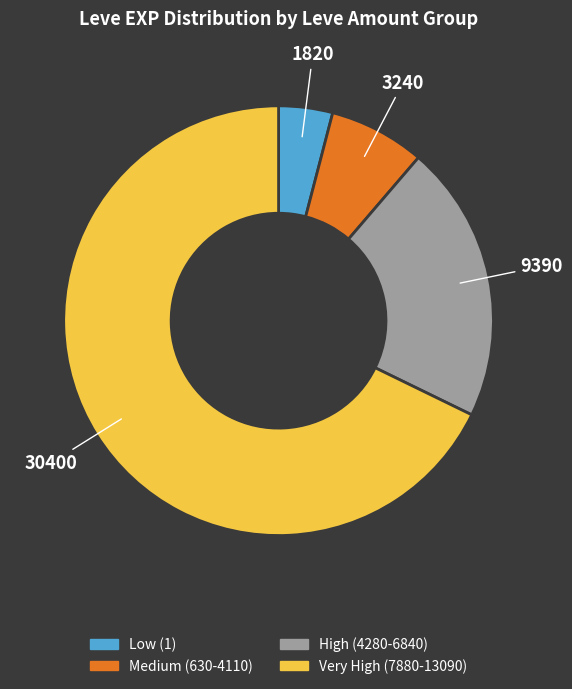

Is there a majority slice in this chart?

Yes